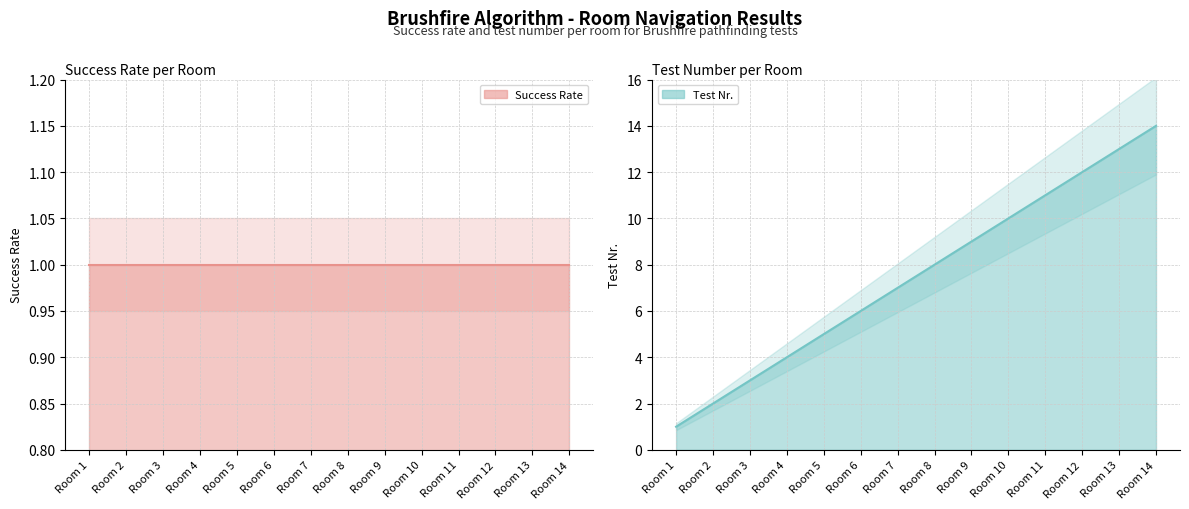

What is the difference between the values at Room 1 and Room 7?

6